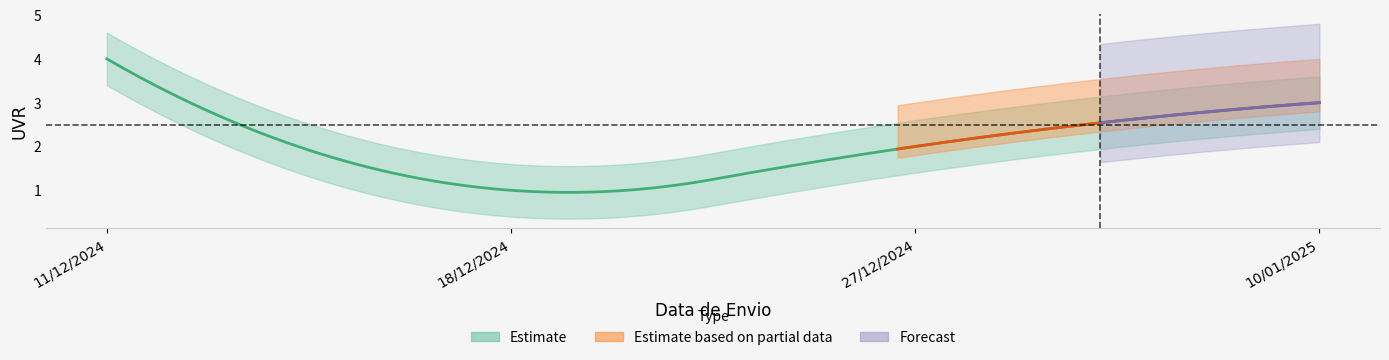

Reading left to right, extract all data points from this chart.

4	1	2	3